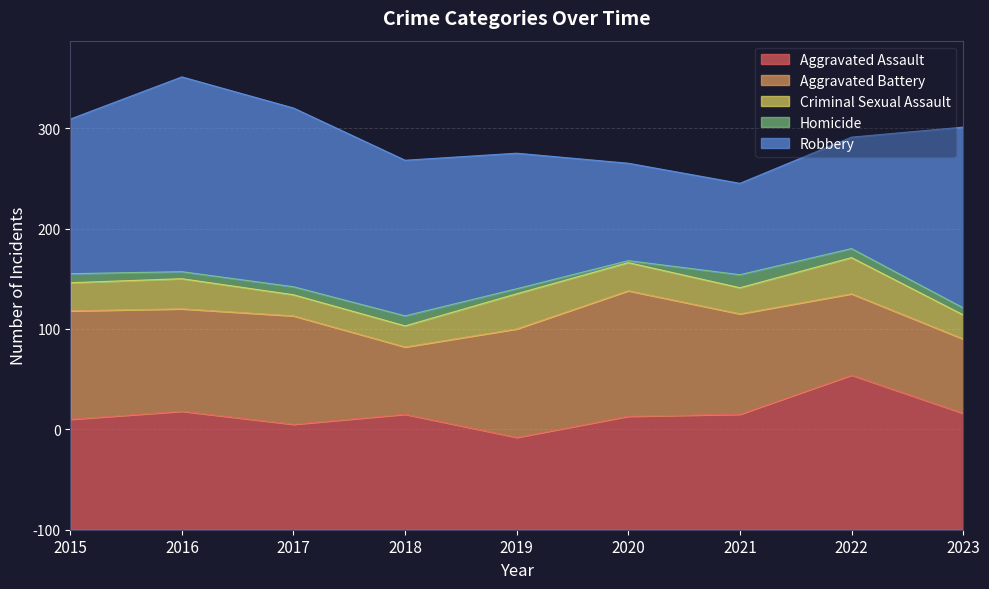

Rank the categories by Aggravated Battery value from highest to lowest.

2020, 2015, 2017, 2019, 2016, 2021, 2022, 2023, 2018